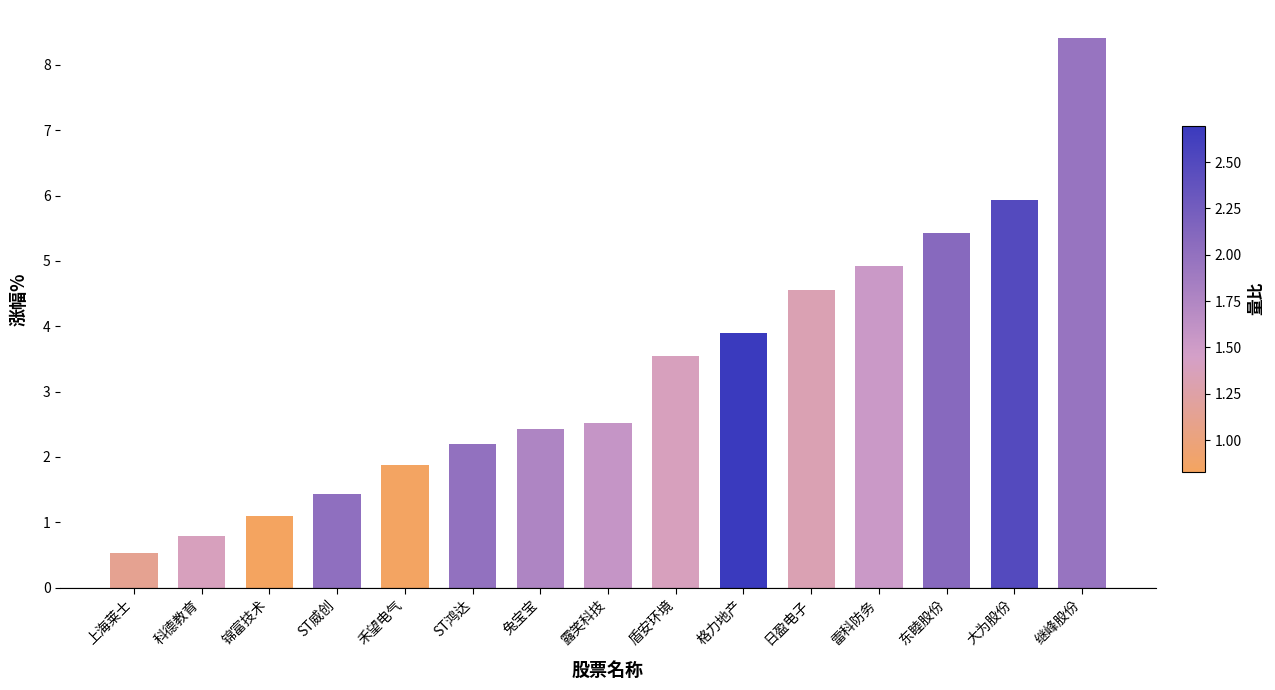

At which label does the data first exceed 2?

ST鸿达